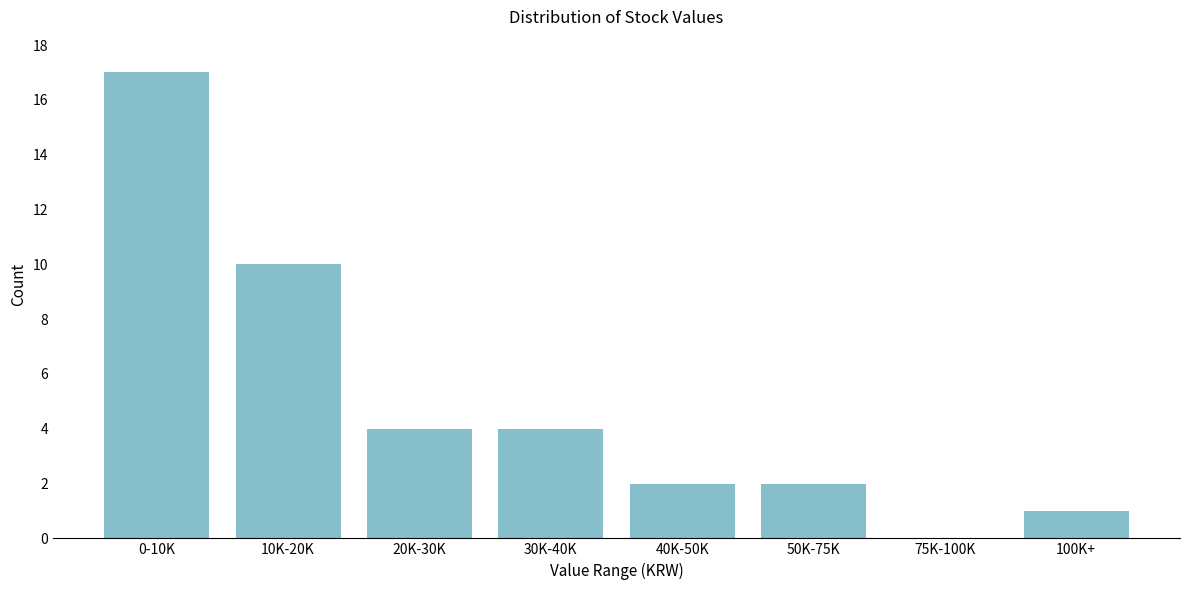

Reading right to left, extract all data points from this chart.

100K+=1	75K-100K=0	50K-75K=2	40K-50K=2	30K-40K=4	20K-30K=4	10K-20K=10	0-10K=17